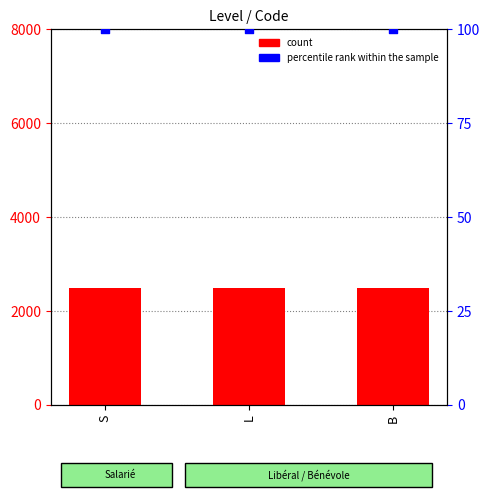

Which series has the widest spread of Y values?

count